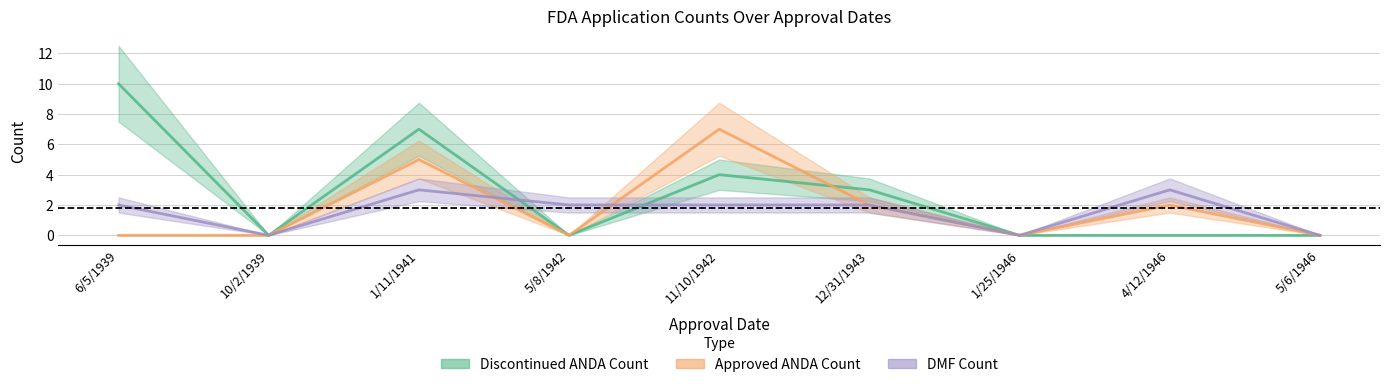

How many series are shown in this chart?

3